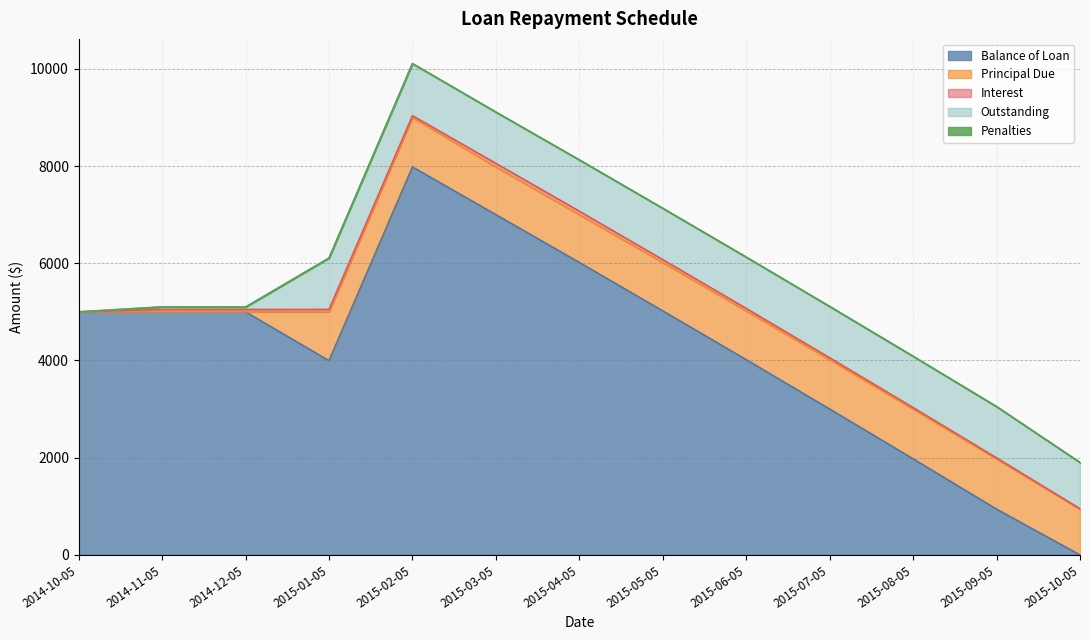

What is the total value across all series at 2014-11-05?

5102.0